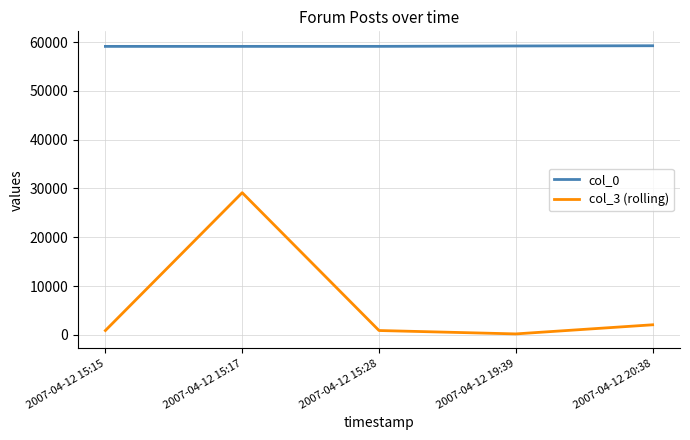

Is it true that col_0 equals 32260 at 2007-04-12 19:39?

False